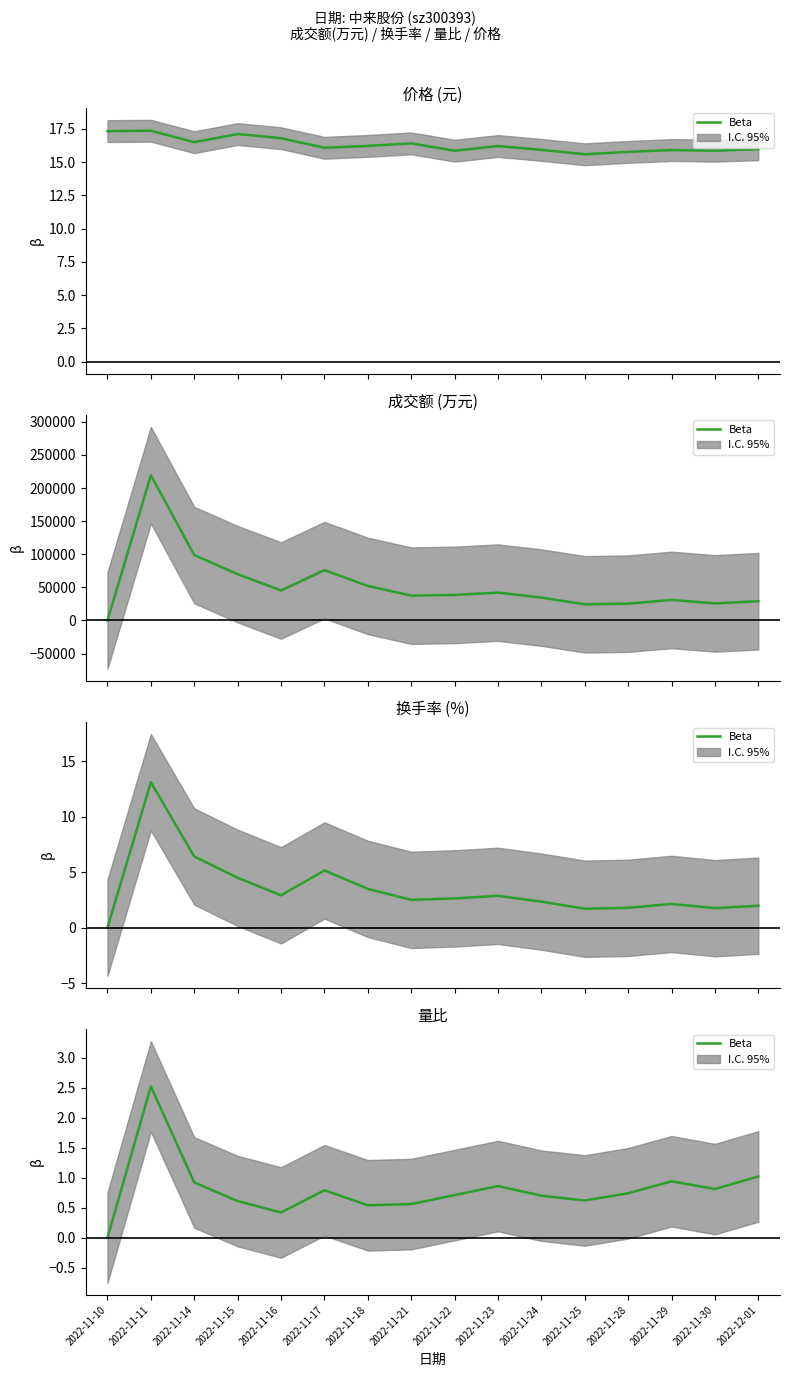

What is the average value?

0.8